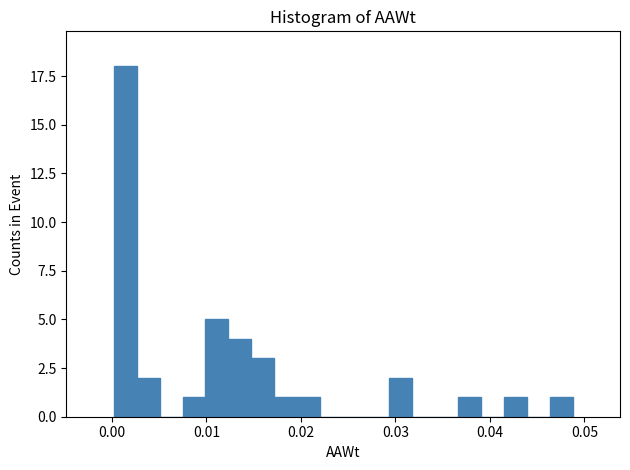

Around what value on the x-axis is the tallest bar? Give the approximate position of its centre, as read against the axis.

0.001